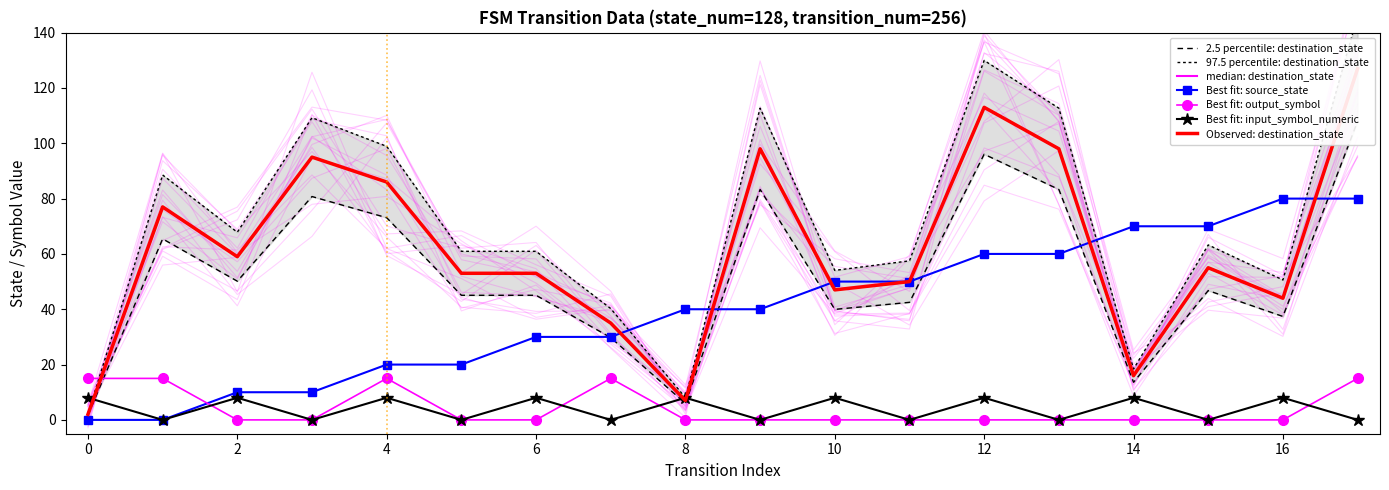

Is the value of Best fit: output_symbol at 0 greater than the value of Best fit: source_state at 4?

No